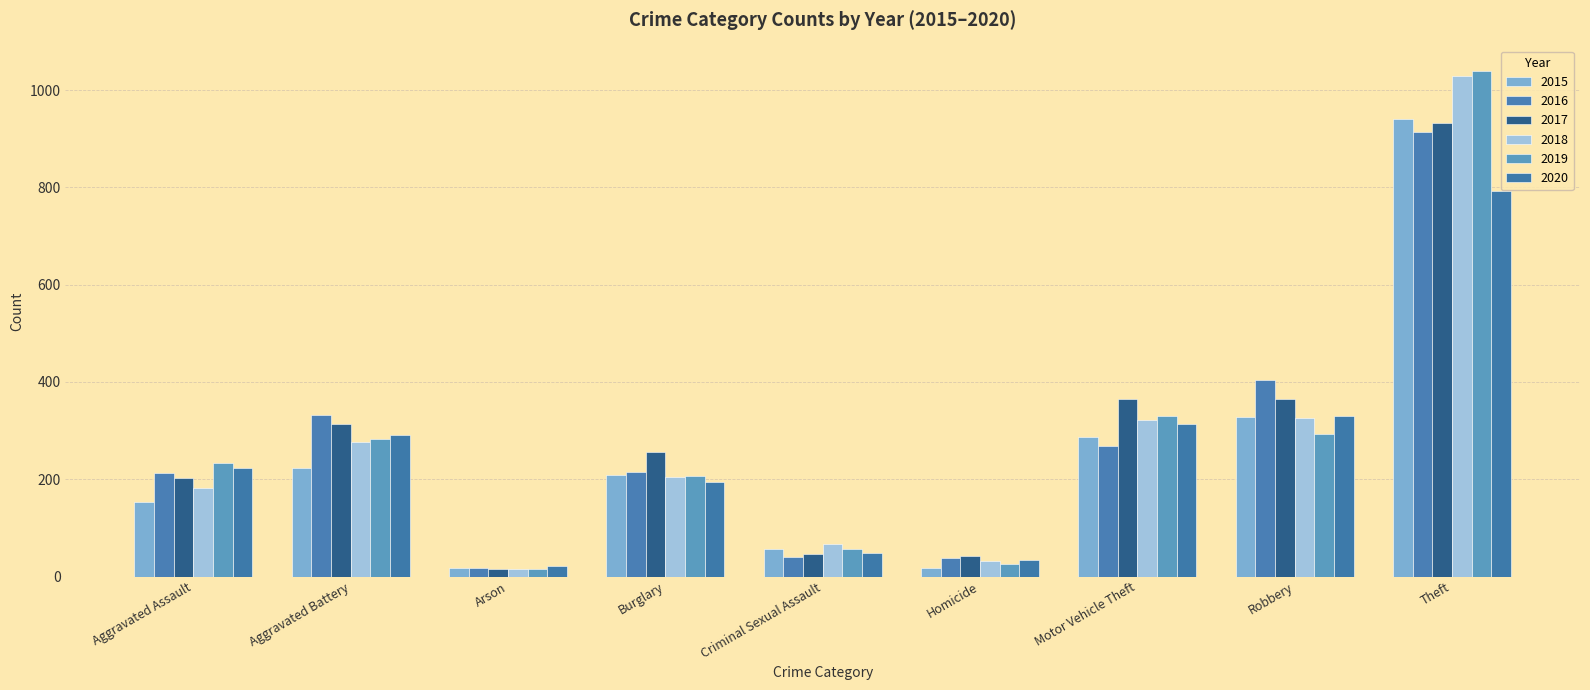

Where does the 2015 series first go above 209?

Aggravated Battery